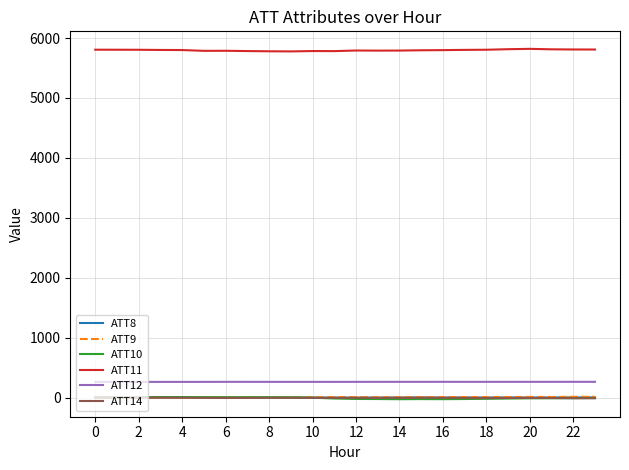

Which series has the largest total across all categories?

ATT11